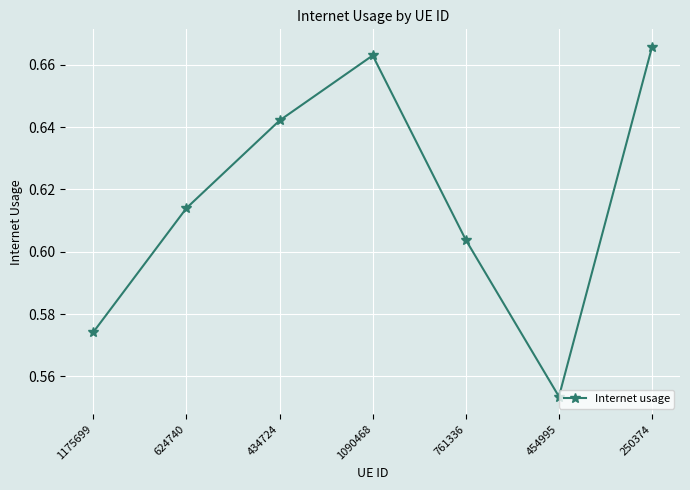

What is the label of the 7th point from the right?

1175699